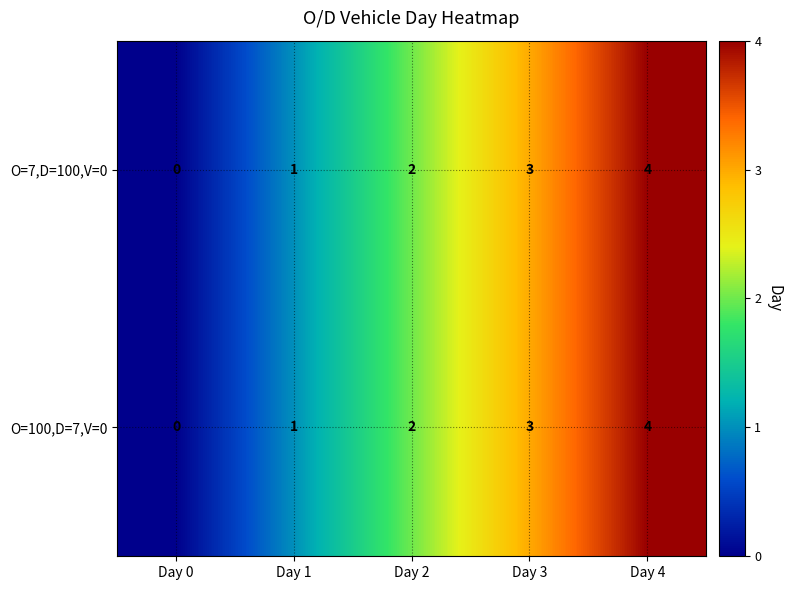

Is the value of O=100,D=7,V=0 at Day 4 greater than the value of O=7,D=100,V=0 at Day 0?

Yes